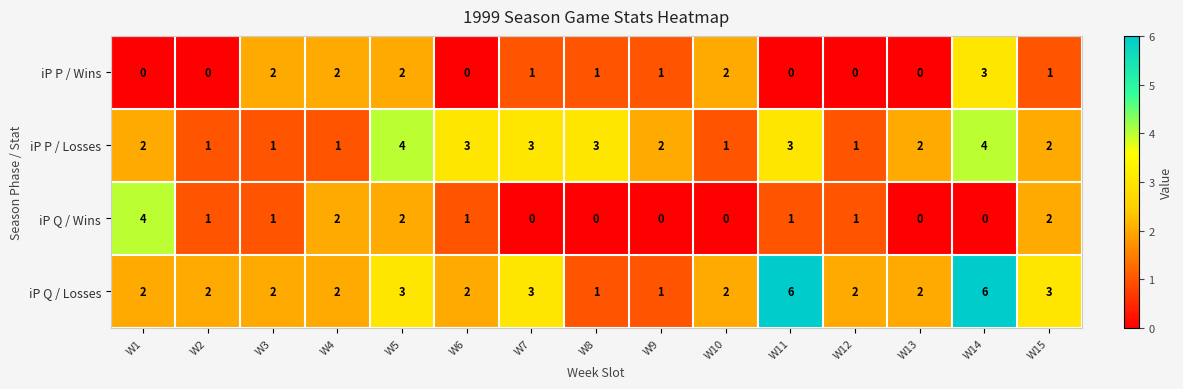

Which series has the largest total across all categories?

iP Q / Losses